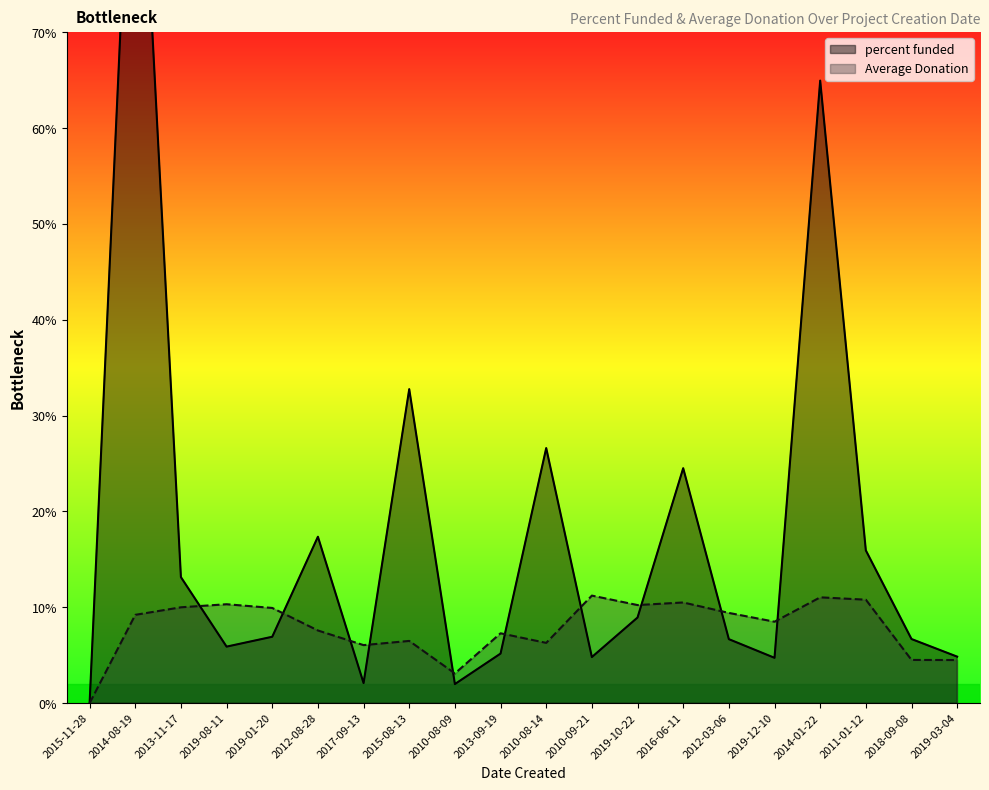

Reading left to right, transcribe all the data shown in this chart.

percent funded: 2015-11-28=0.0	2014-08-19=1040.0	2013-11-17=131.5	2019-08-11=59.0	2019-01-20=69.3	2012-08-28=173.6	2017-09-13=21.0	2015-08-13=327.6	2010-08-09=19.9	2013-09-19=51.7	2010-08-14=266.1	2010-09-21=48.1	2019-10-22=89.3	2016-06-11=245.1	2012-03-06=66.8	2019-12-10=47.3	2014-01-22=649.5	2011-01-12=159.4	2018-09-08=66.9	2019-03-04=48.5
Average Donation: 2015-11-28=0.0	2014-08-19=92.2	2013-11-17=100.0	2019-08-11=103.2	2019-01-20=99.3	2012-08-28=75.8	2017-09-13=60.6	2015-08-13=64.9	2010-08-09=31.0	2013-09-19=72.9	2010-08-14=62.9	2010-09-21=112.2	2019-10-22=102.3	2016-06-11=105.0	2012-03-06=94.2	2019-12-10=85.0	2014-01-22=110.4	2011-01-12=108.0	2018-09-08=45.1	2019-03-04=45.0